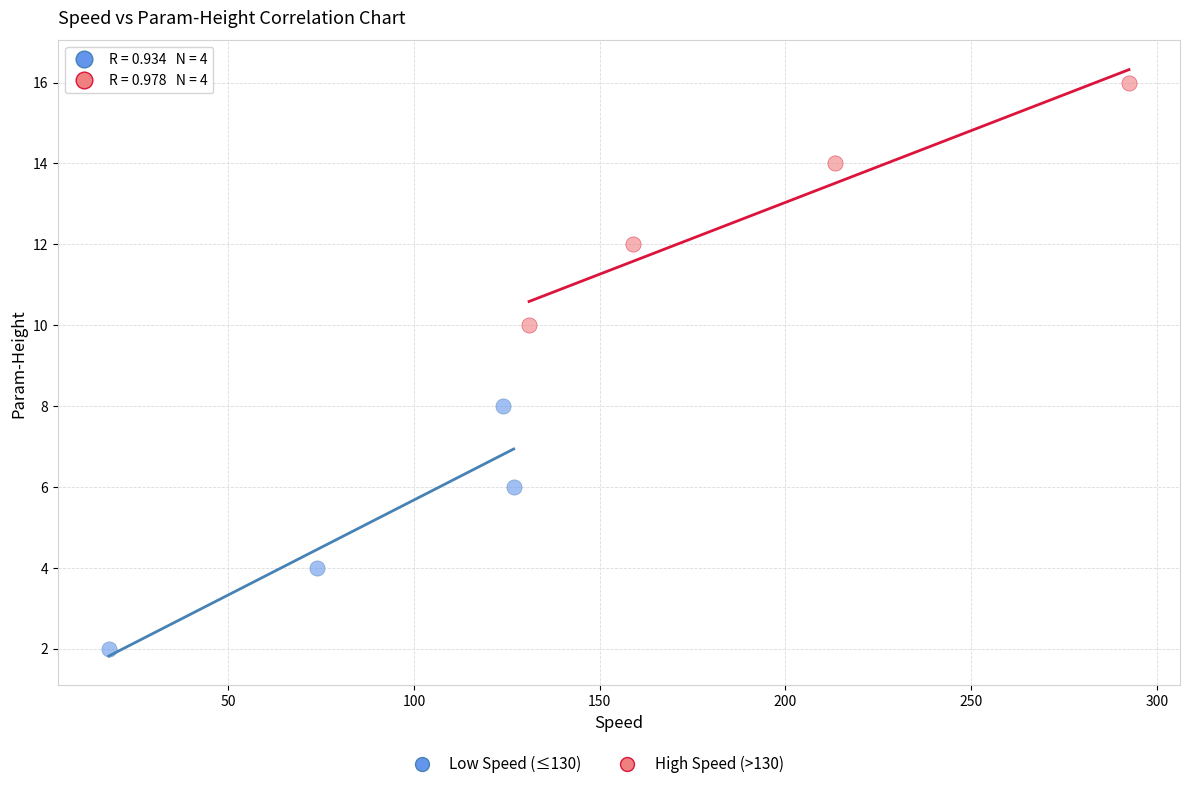

Which series contains the highest Y value?

High Speed (>130)